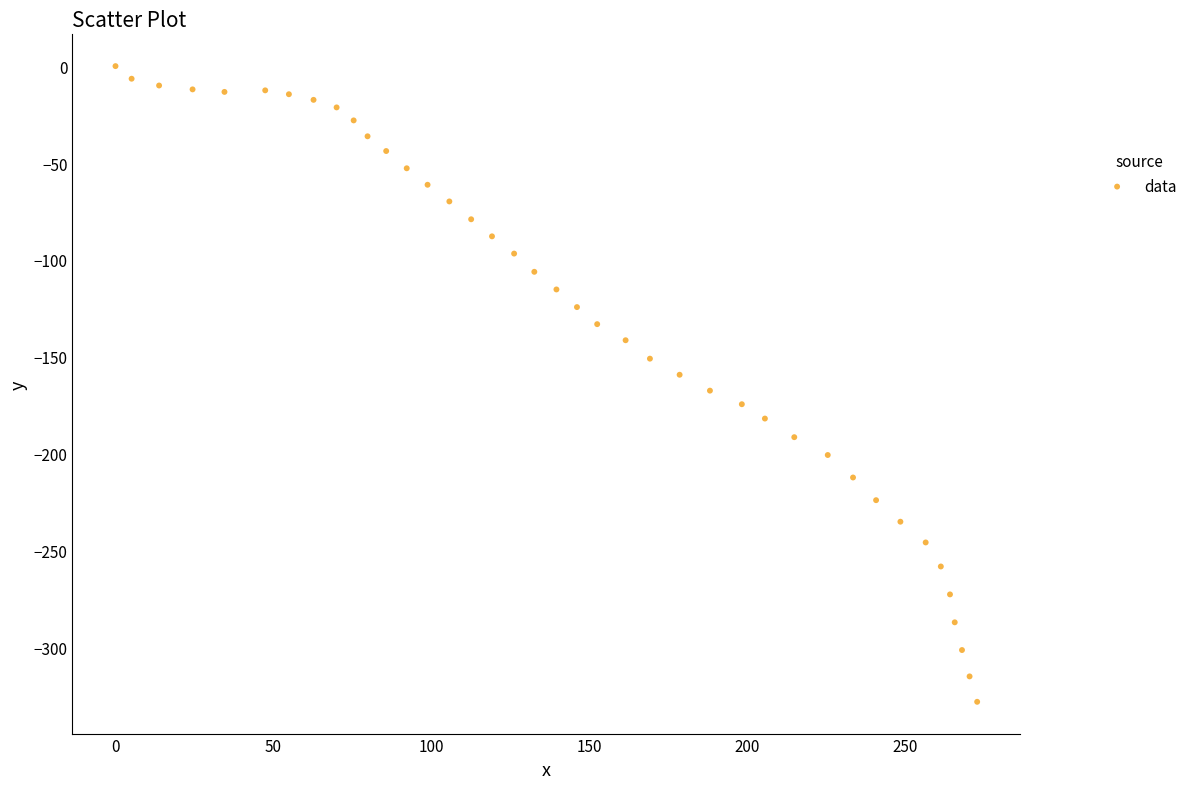

What is the range of Y values (max minus min)?

327.9